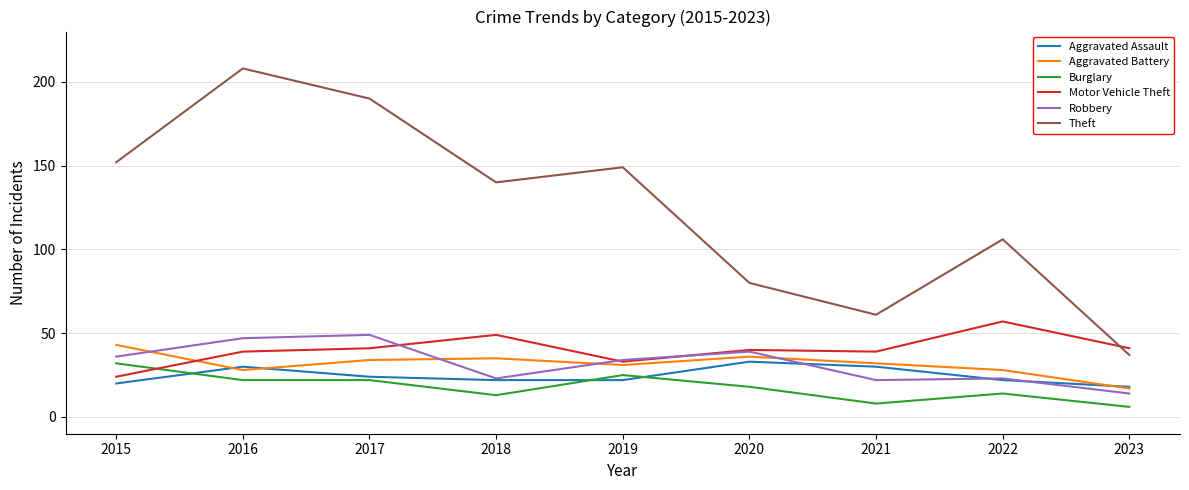

What are all the series names shown in the legend?

Aggravated Assault, Aggravated Battery, Burglary, Motor Vehicle Theft, Robbery, Theft